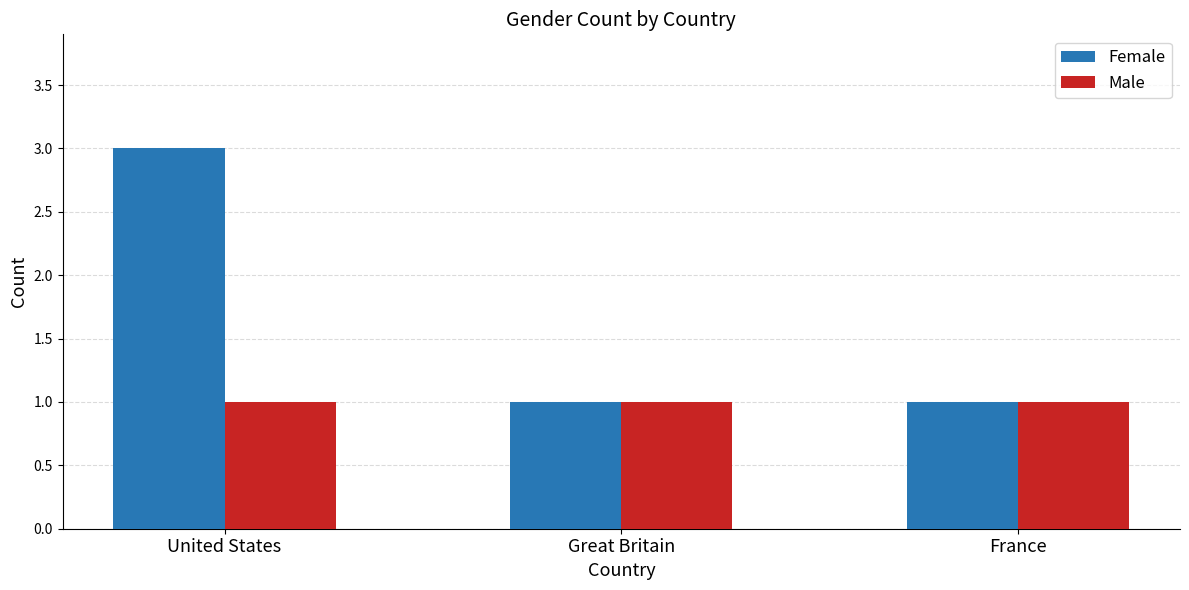

How many groups of bars are there?

3